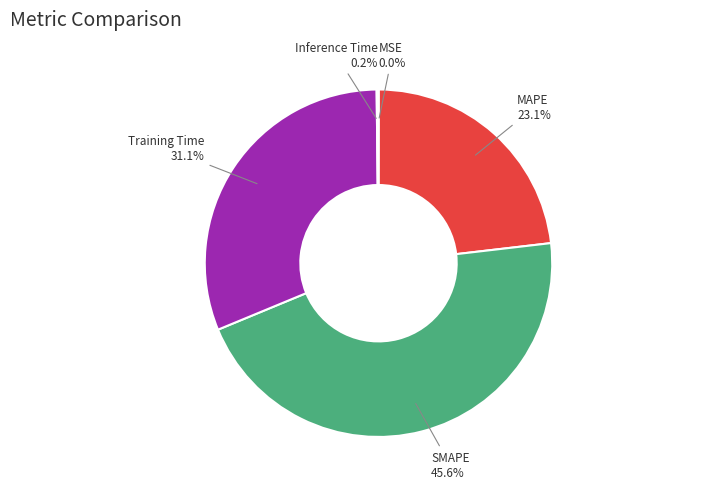

Is the sum of MAPE and SMAPE greater than half?

Yes